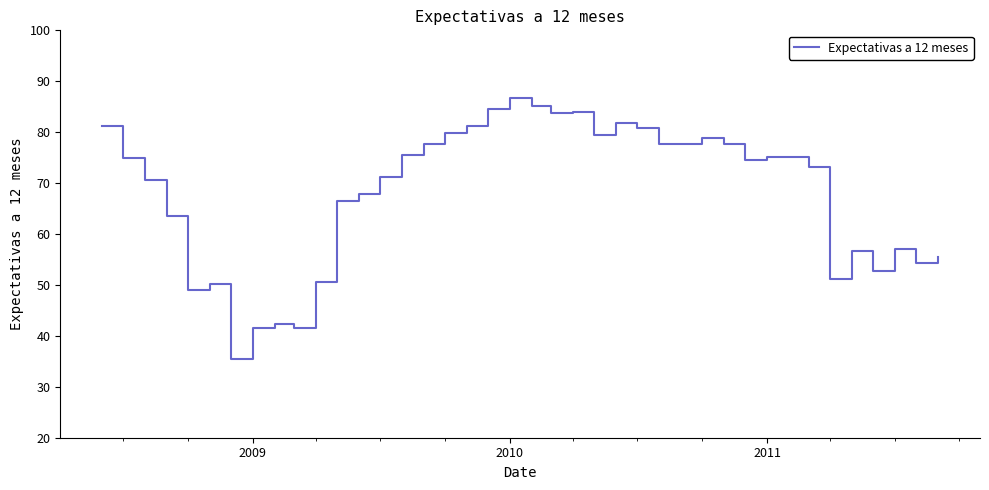

What is the minimum value shown in the chart?

35.4